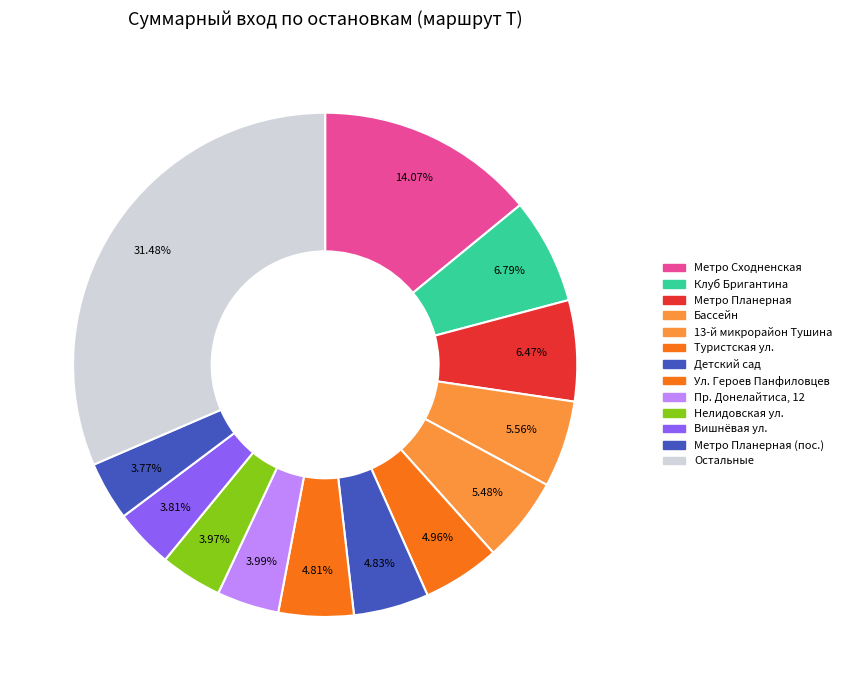

What percentage is the Туристская ул. slice, to the nearest percent?

5%